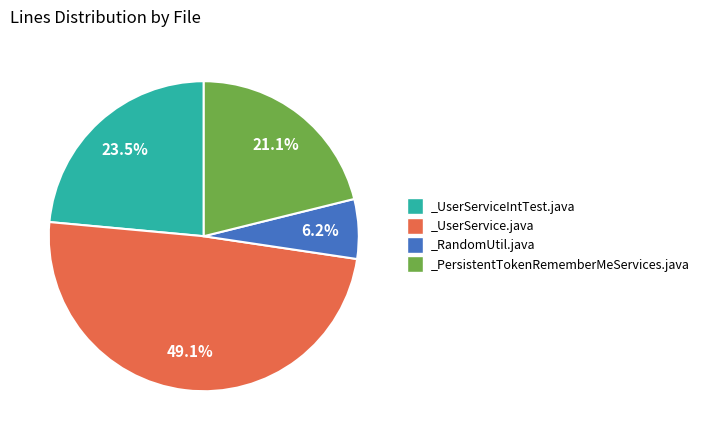

Between _PersistentTokenRememberMeServices.java and _UserService.java, which is larger?

_UserService.java